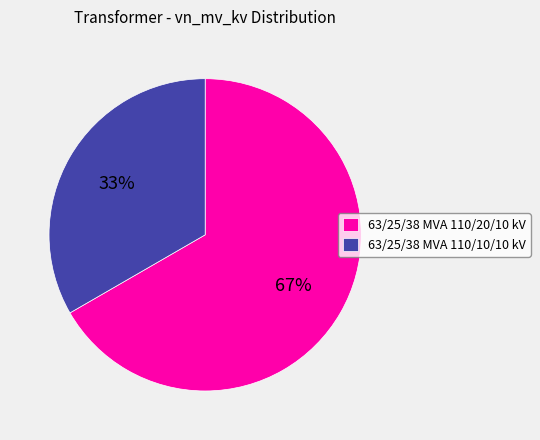

True or false: 63/25/38 MVA 110/10/10 kV accounts for 33% of the total.

True